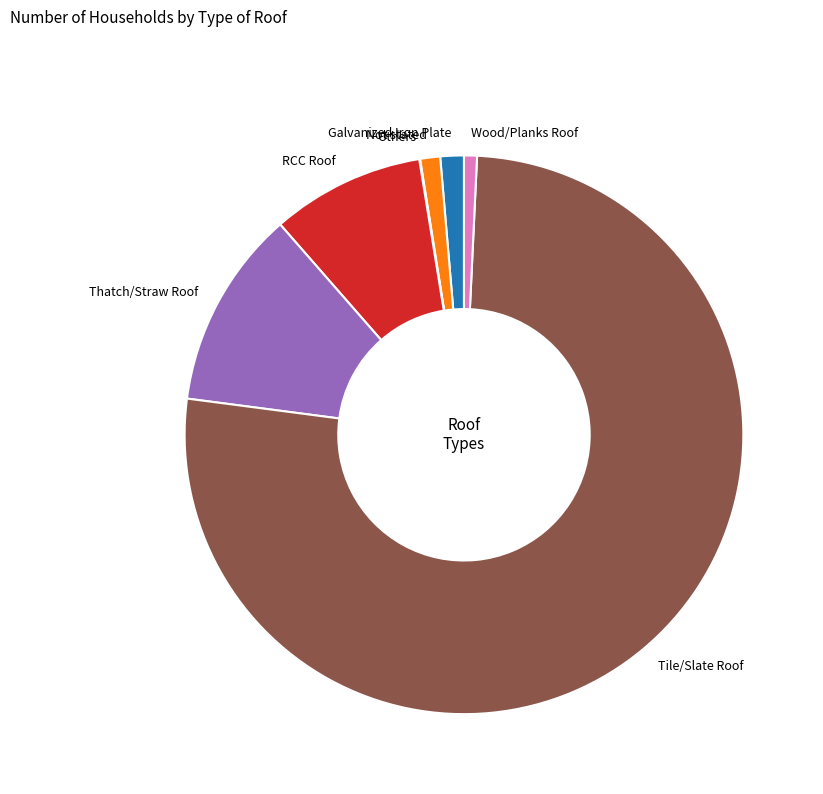

True or false: RCC Roof accounts for 9% of the total.

True